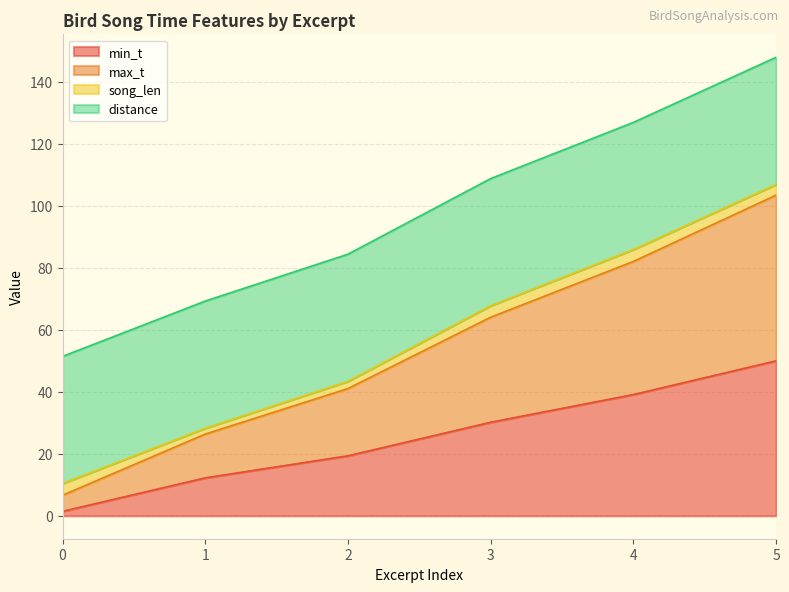

At which category is the sum across all series the highest?

5